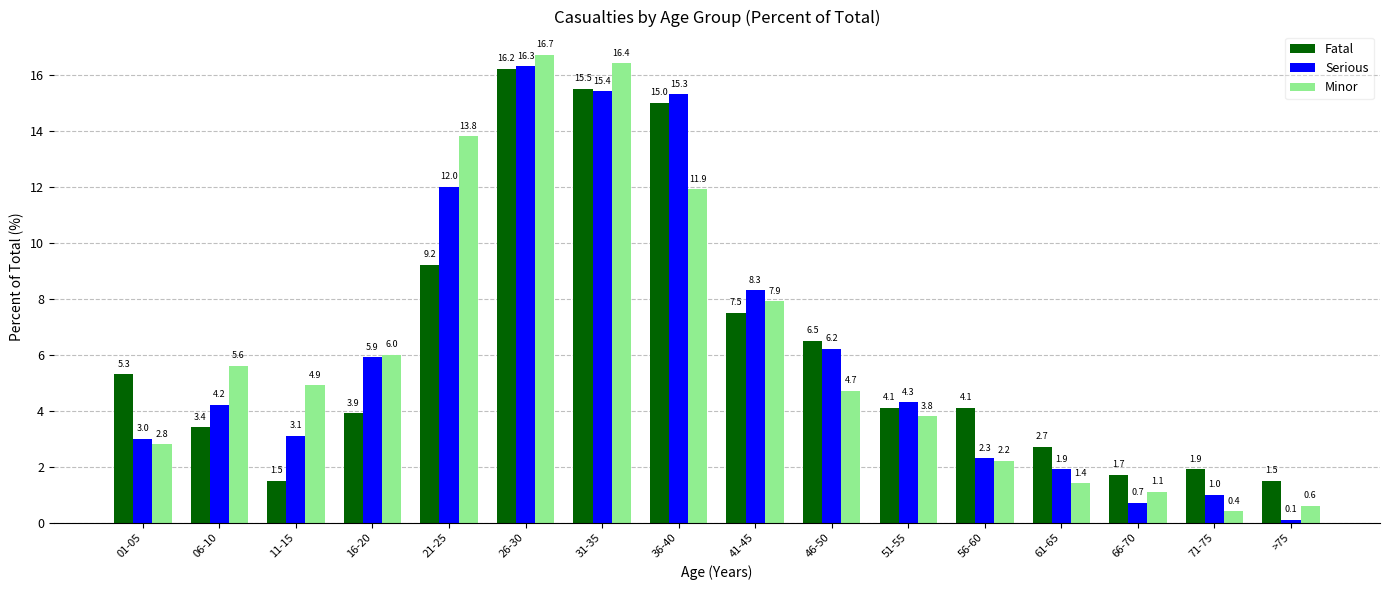

Which series has the widest spread of values?

Minor